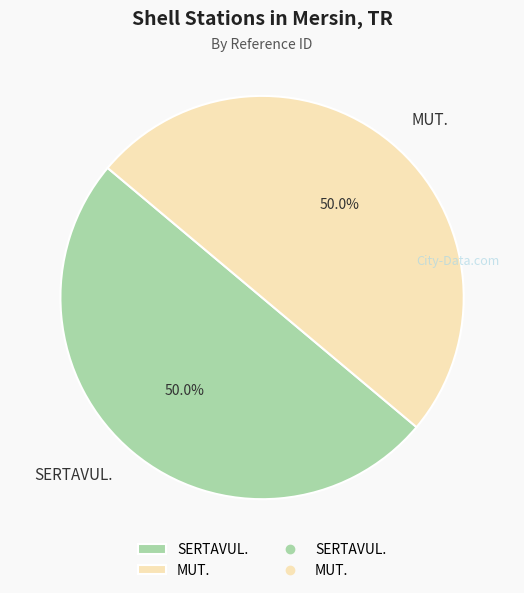

Approximately how many times larger is the value at MUT. compared to SERTAVUL.?

1.0